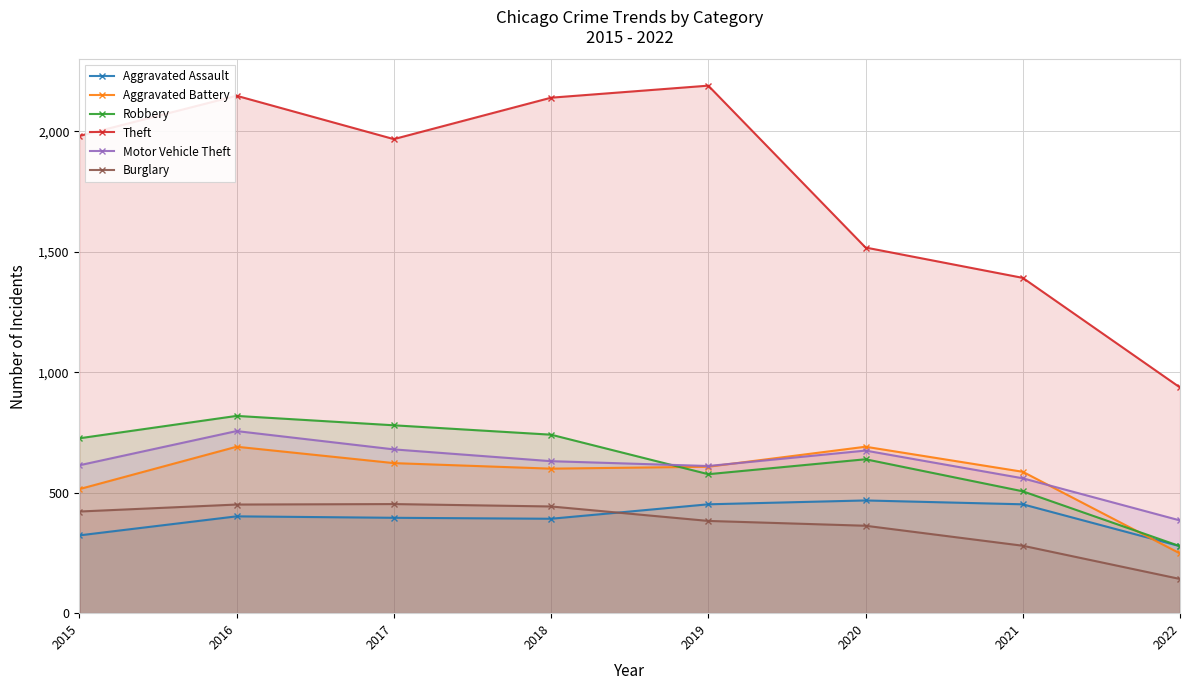

What is the minimum value for Aggravated Battery?

248